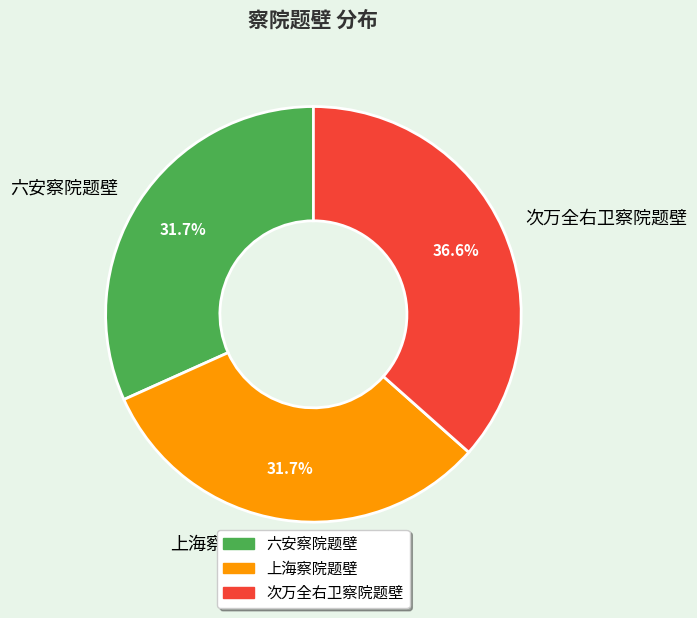

To the nearest percent, what is the difference between the 次万全右卫察院题壁 and 上海察院题壁 slice percentages?

5%